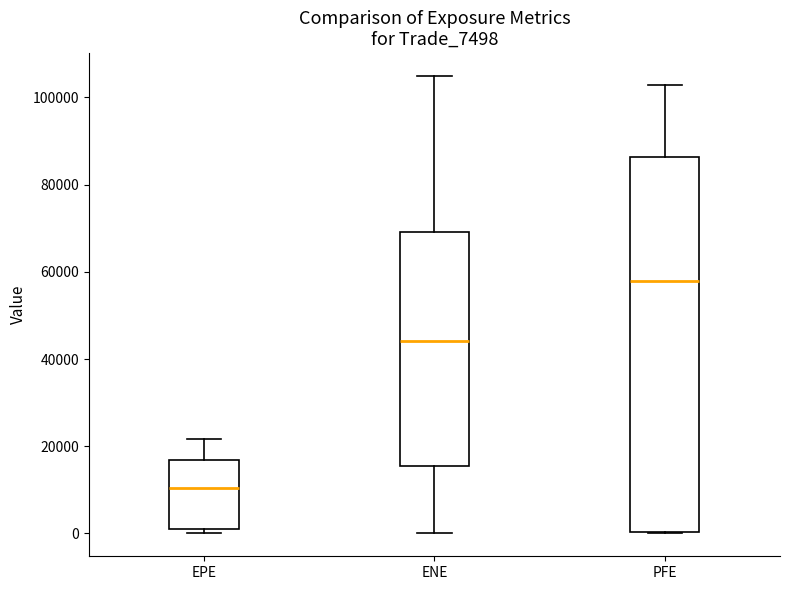

Where does the upper whisker of the box for PFE end on the y-axis? The values are not printed on the chart, so give them approximately, as read against the axis.

102000